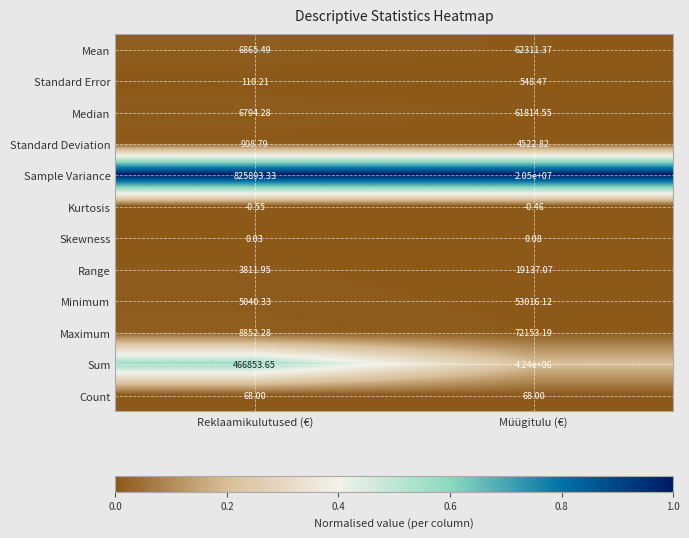

Rank the series by their maximum value, from highest to lowest.

Sample Variance, Sum, Maximum, Mean, Median, Minimum, Range, Standard Deviation, Standard Error, Count, Skewness, Kurtosis